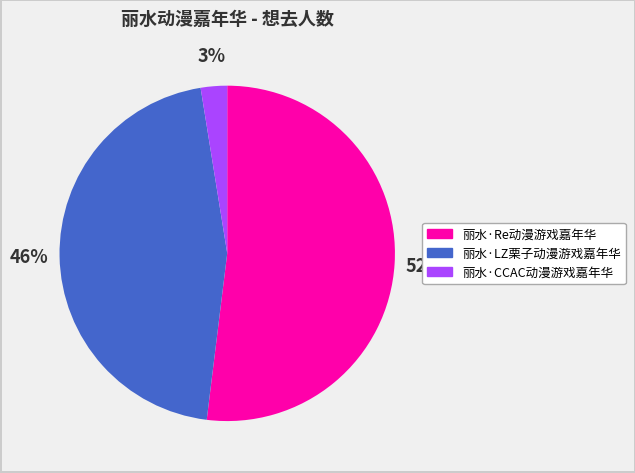

To the nearest percent, what percentage of the pie is 丽水·LZ栗子动漫游戏嘉年华?

46%